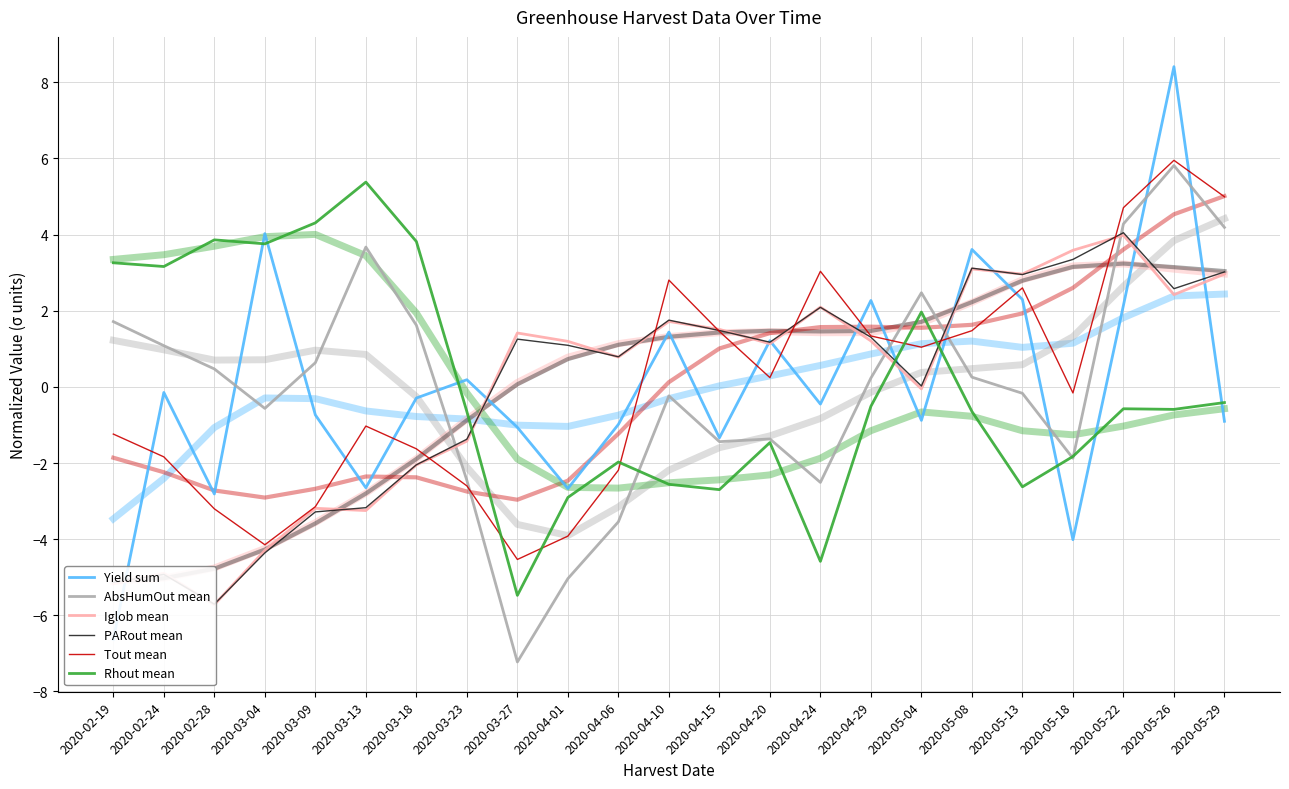

How many lines are shown in the chart?

6